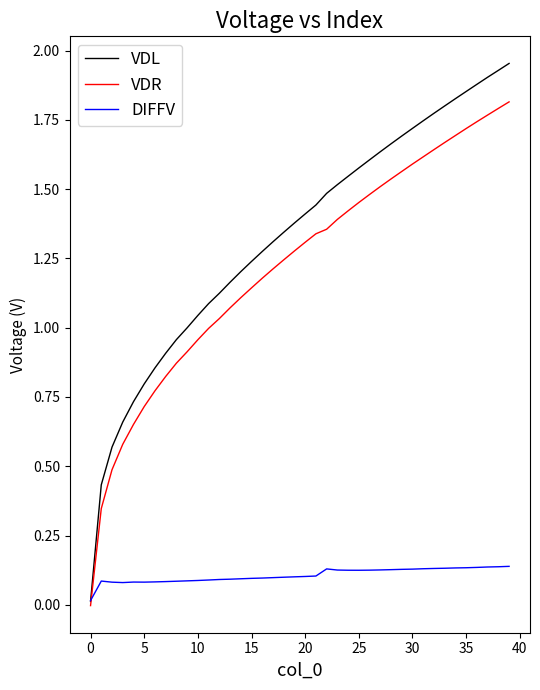

Rank the series by their maximum value, from highest to lowest.

VDL, VDR, DIFFV